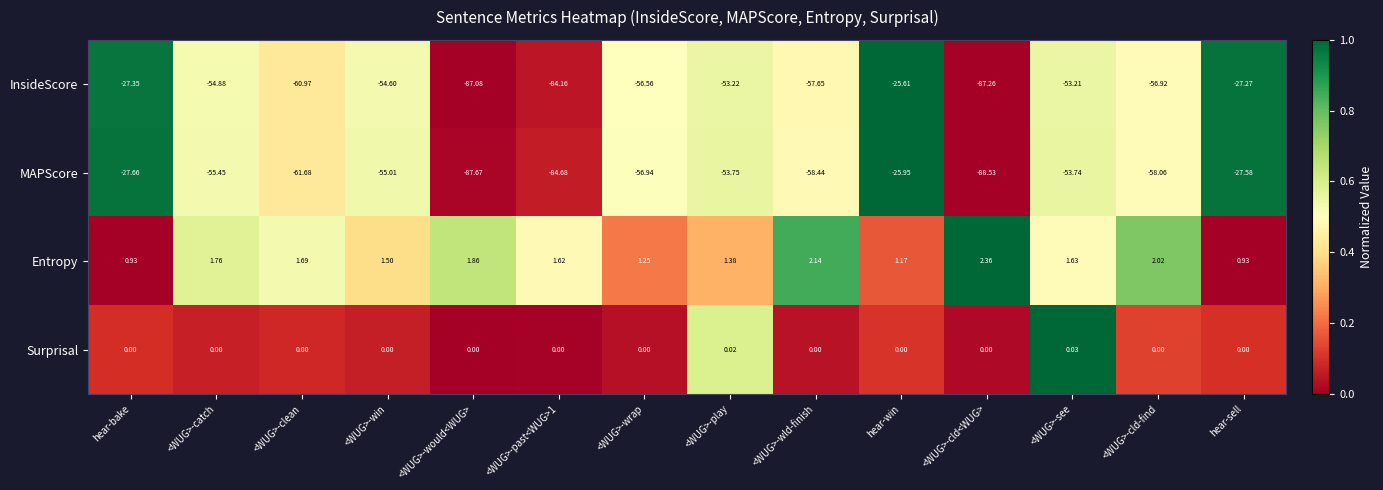

Which series has the largest total across all categories?

Entropy